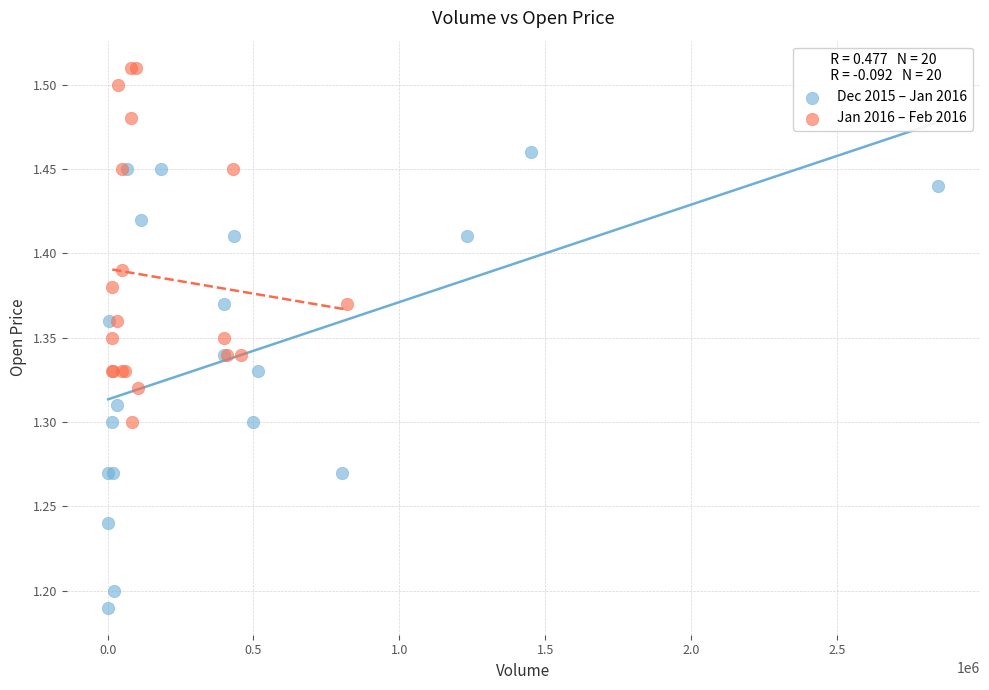

Which series reaches the maximum Y coordinate?

Jan 2016 – Feb 2016